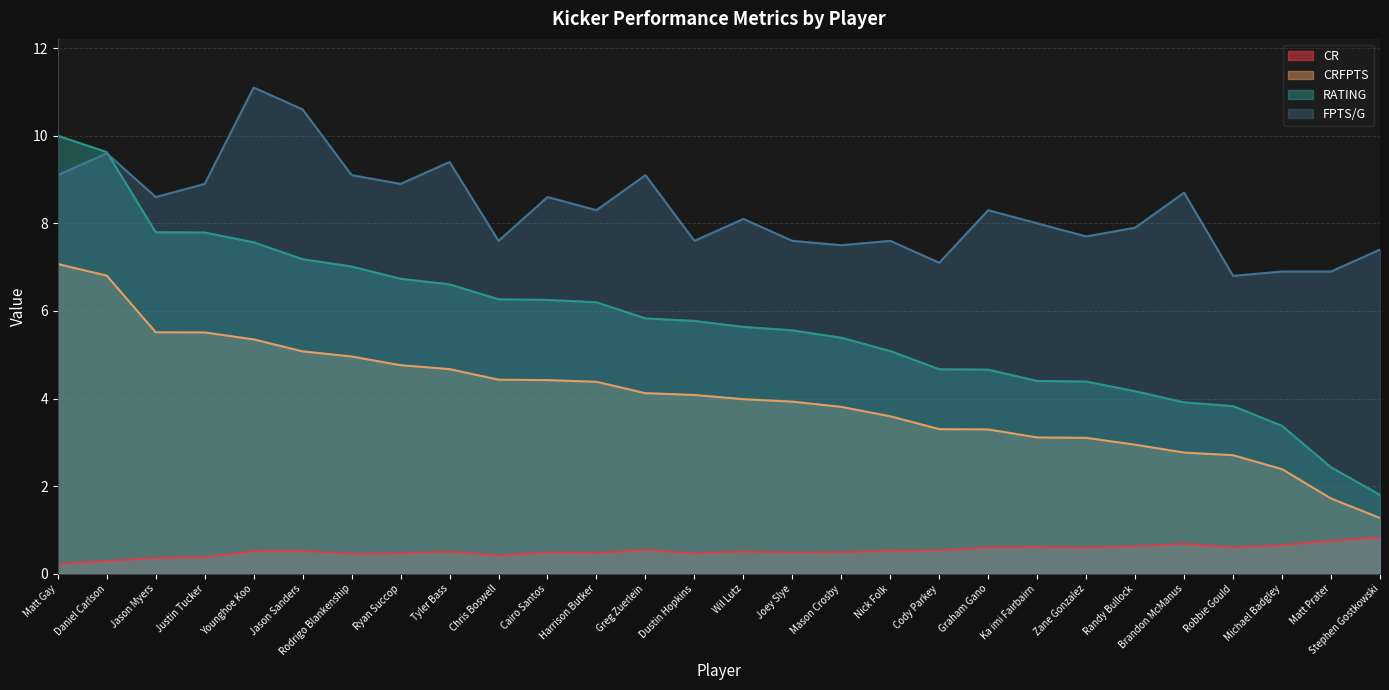

Which series has the widest spread of values?

RATING